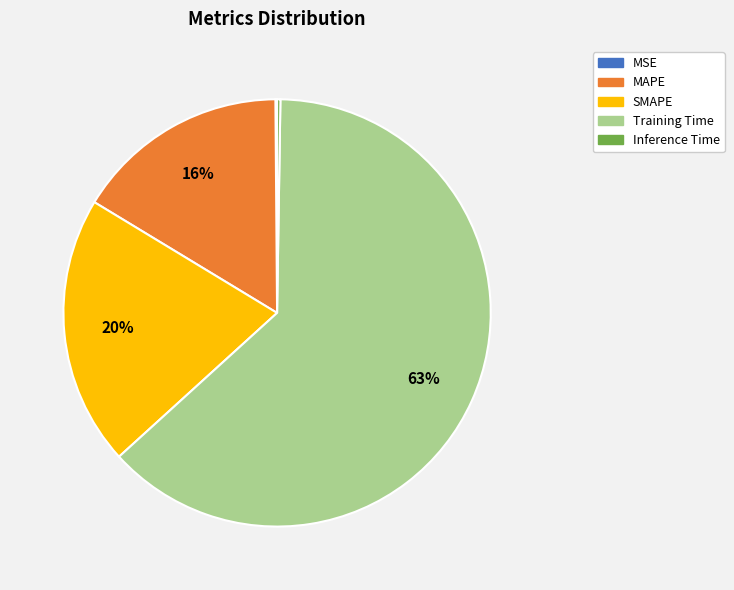

To the nearest percent, what portion does SMAPE represent?

20%